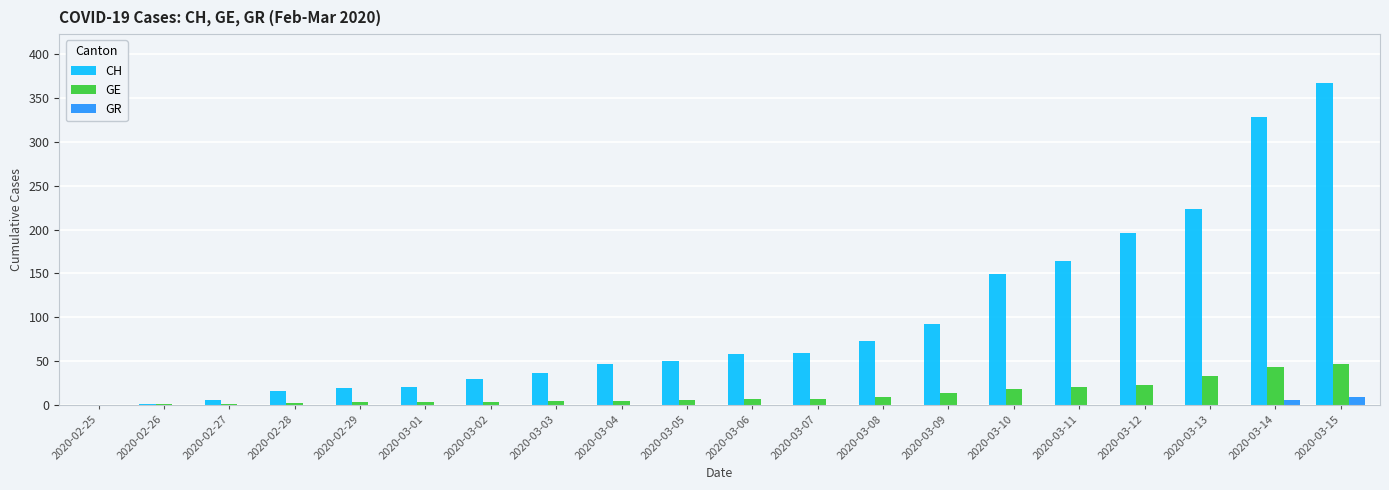

Between 2020-02-27 and 2020-03-09, which series saw the biggest shift?

CH